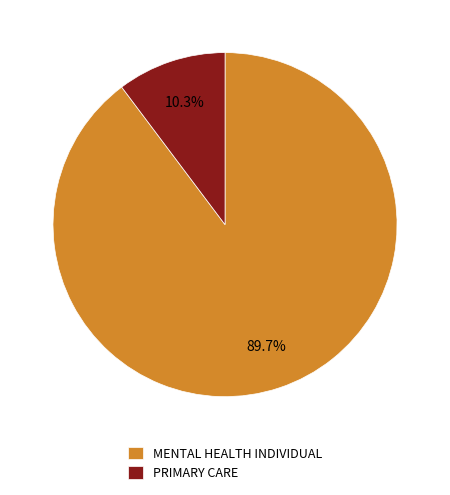

Is the sum of PRIMARY CARE and MENTAL HEALTH INDIVIDUAL greater than half?

Yes